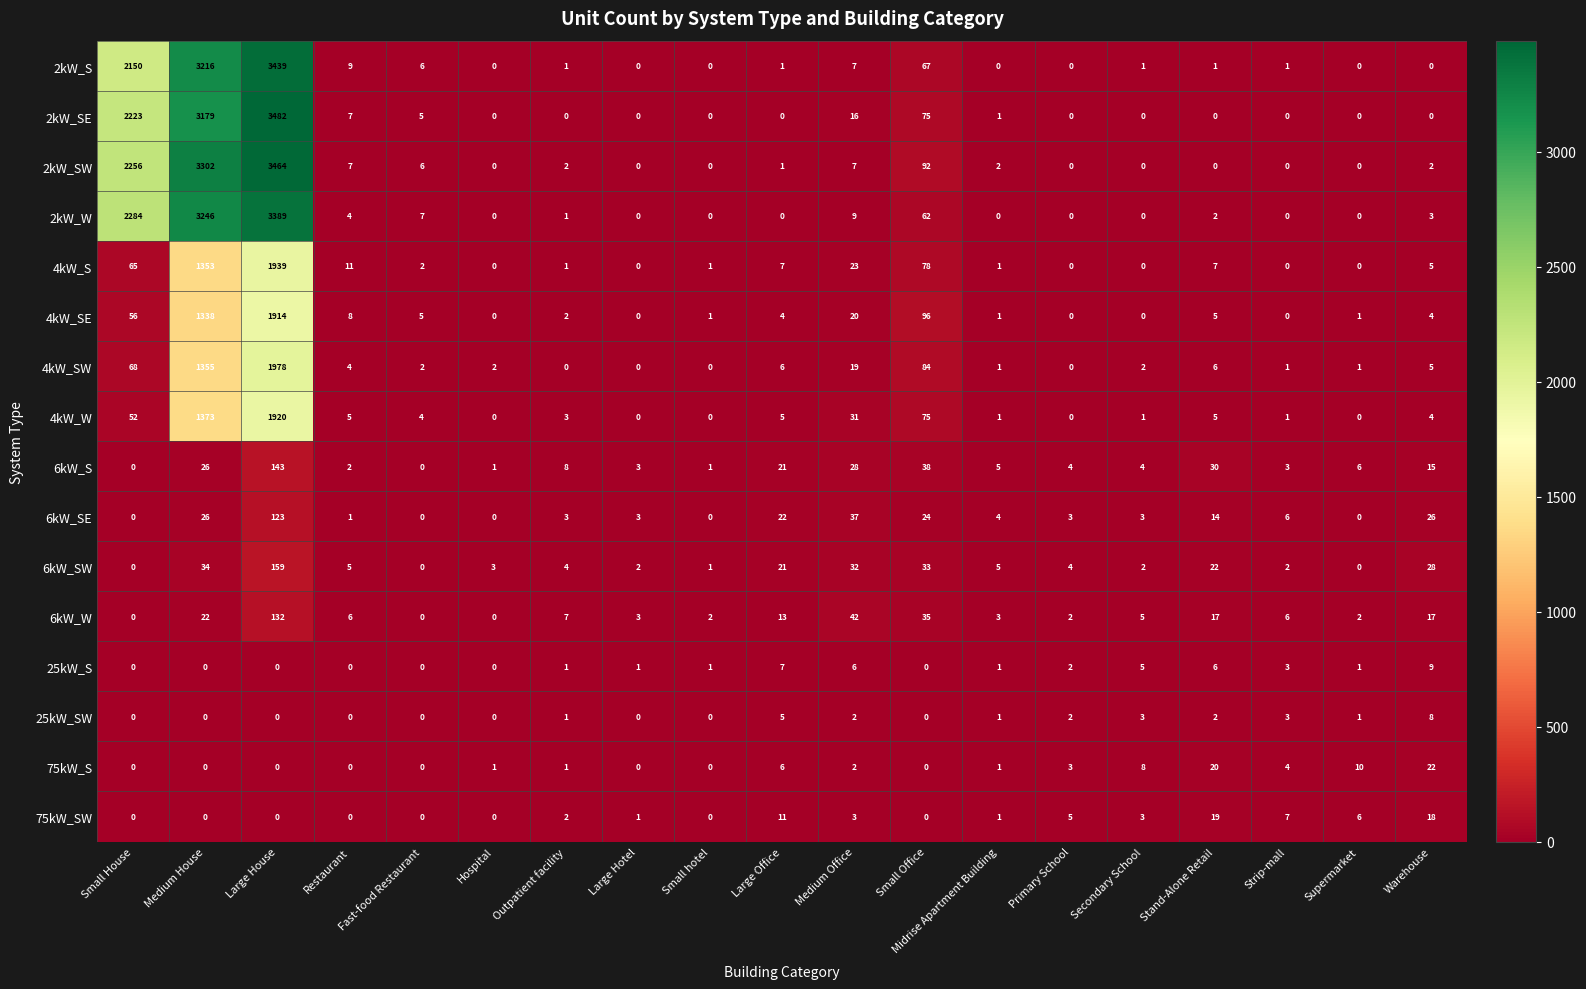

What is the spread (max minus min) of values at Small Office?

96